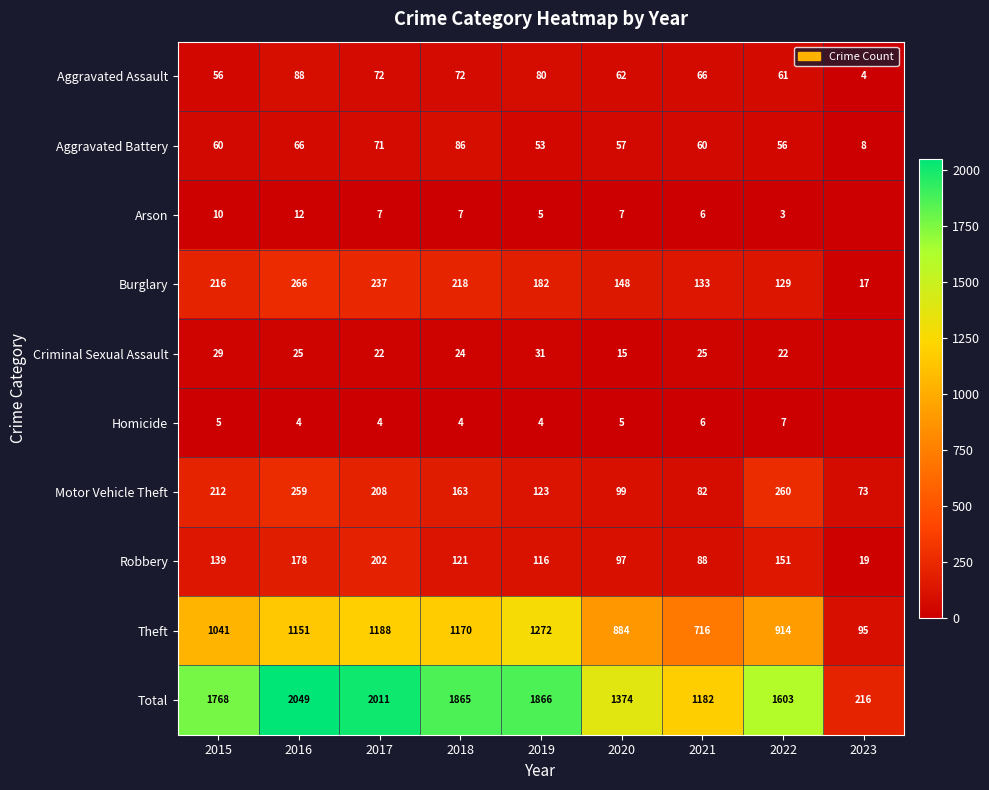

What is the greatest value displayed?

2049